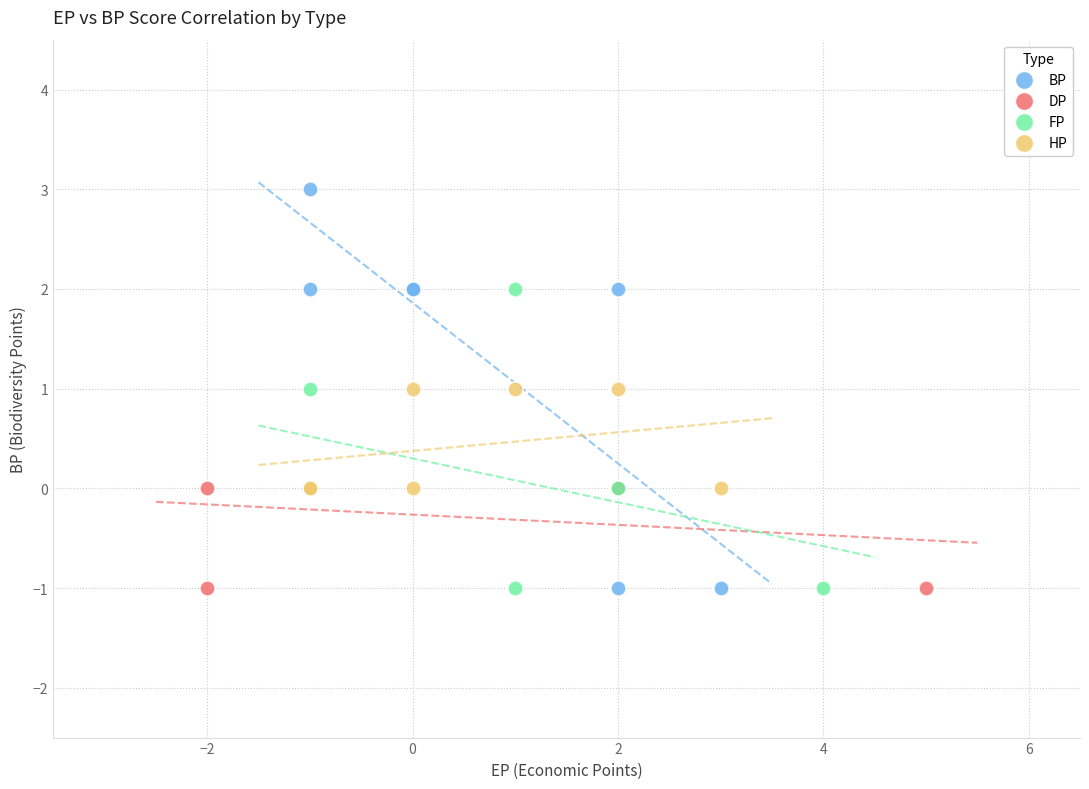

Which series contains the highest Y value?

BP